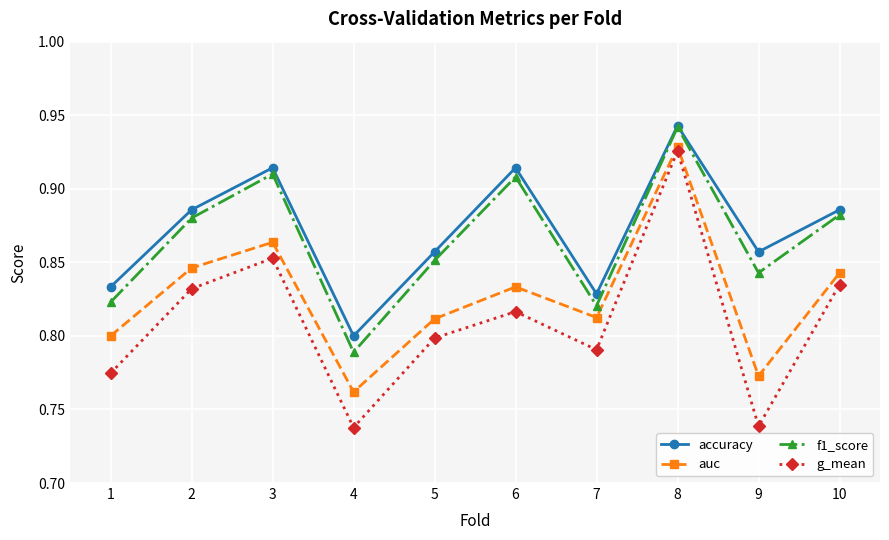

Between 3 and 7, which series saw the biggest shift?

f1_score